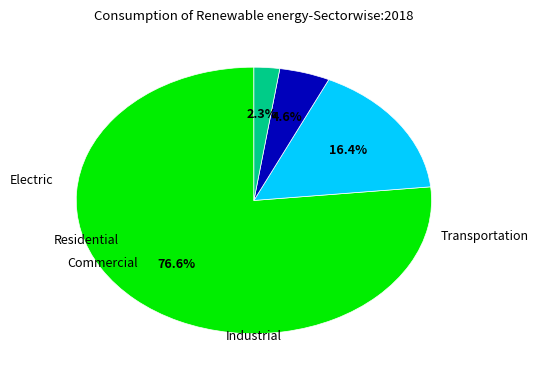

Count the number of slices in the pie.

4